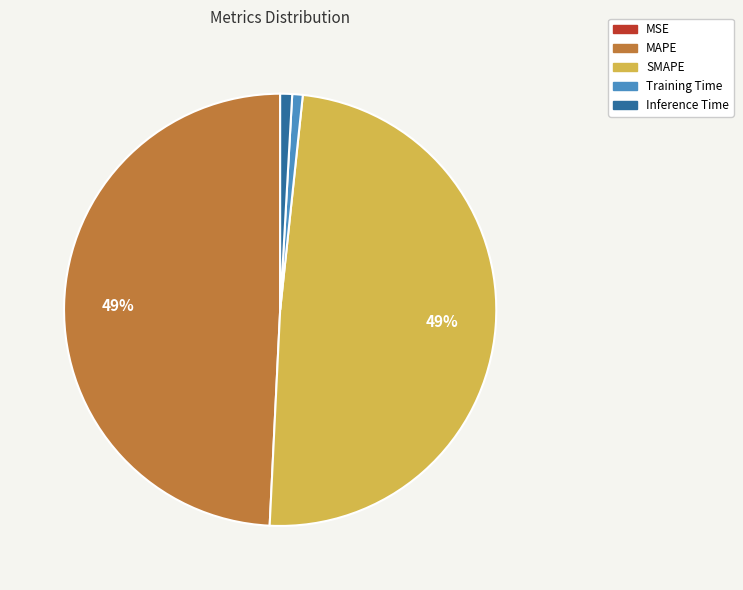

Which has a higher value, MAPE or Training Time?

MAPE